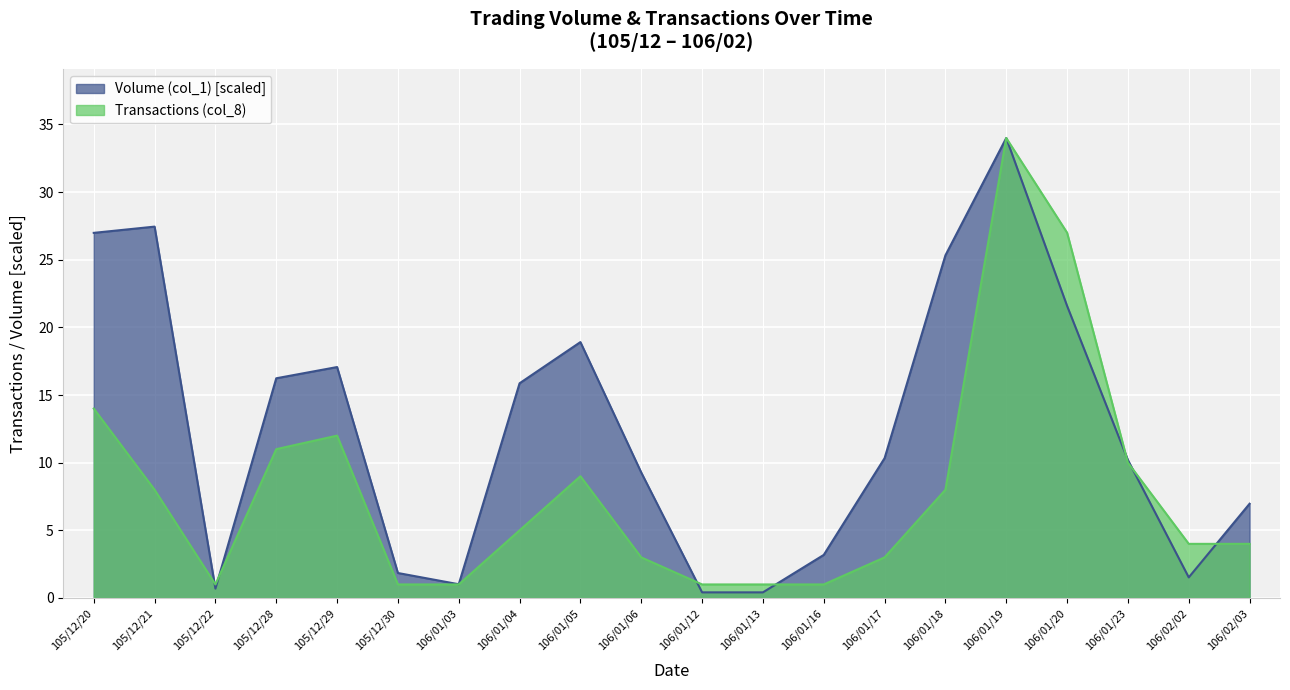

How many interior local valleys does the Transactions (col_8) series have?

1